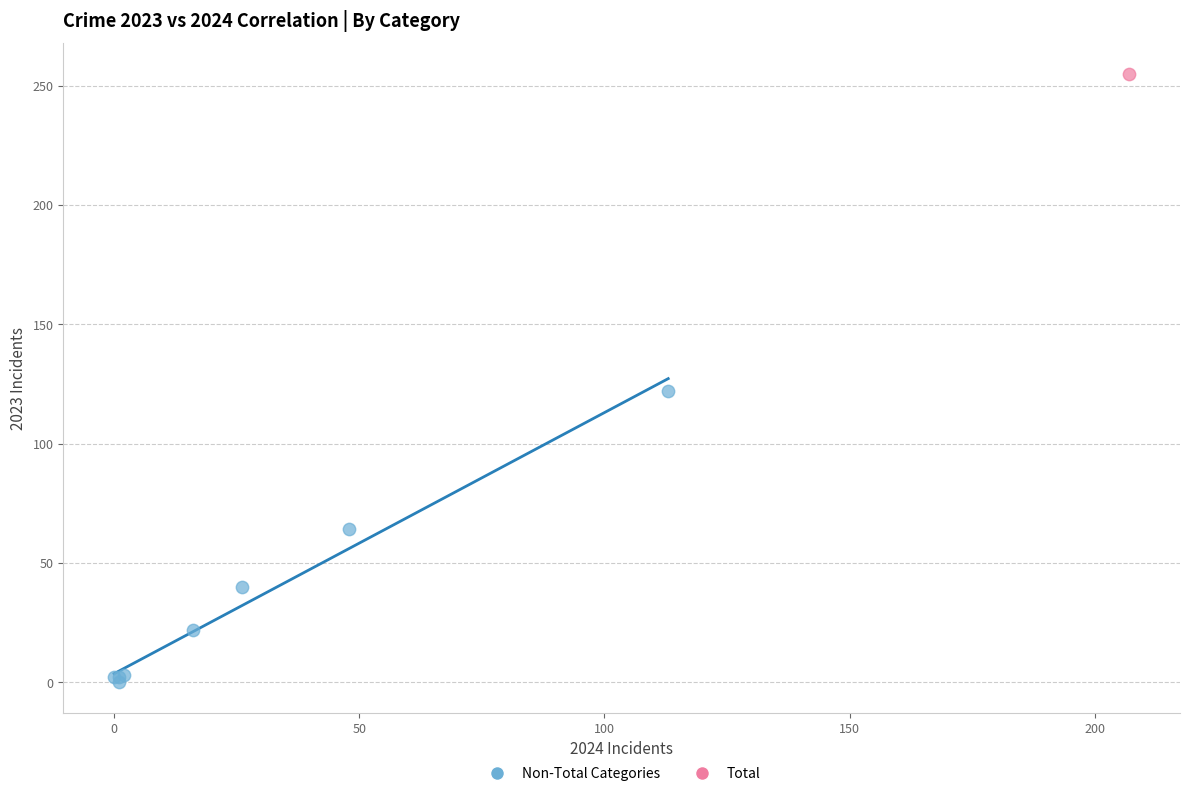

What are all the series names shown in the legend?

Non-Total Categories, Total